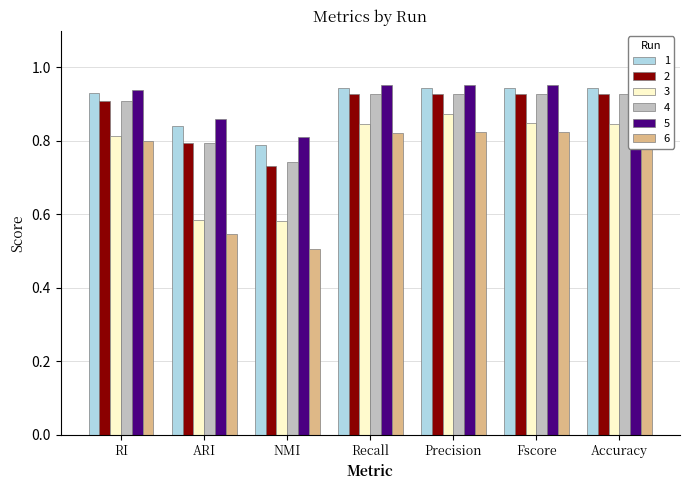

At how many categories does at least one series exceed 0?

7